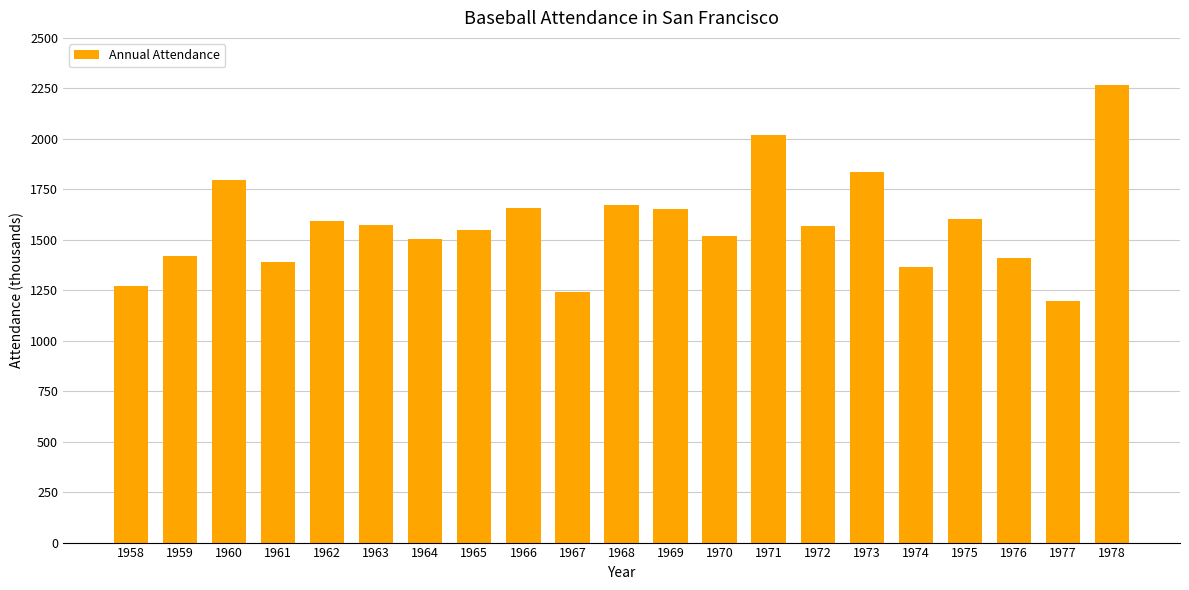

What is the ratio of the value at 1967 to the value at 1976?

0.9